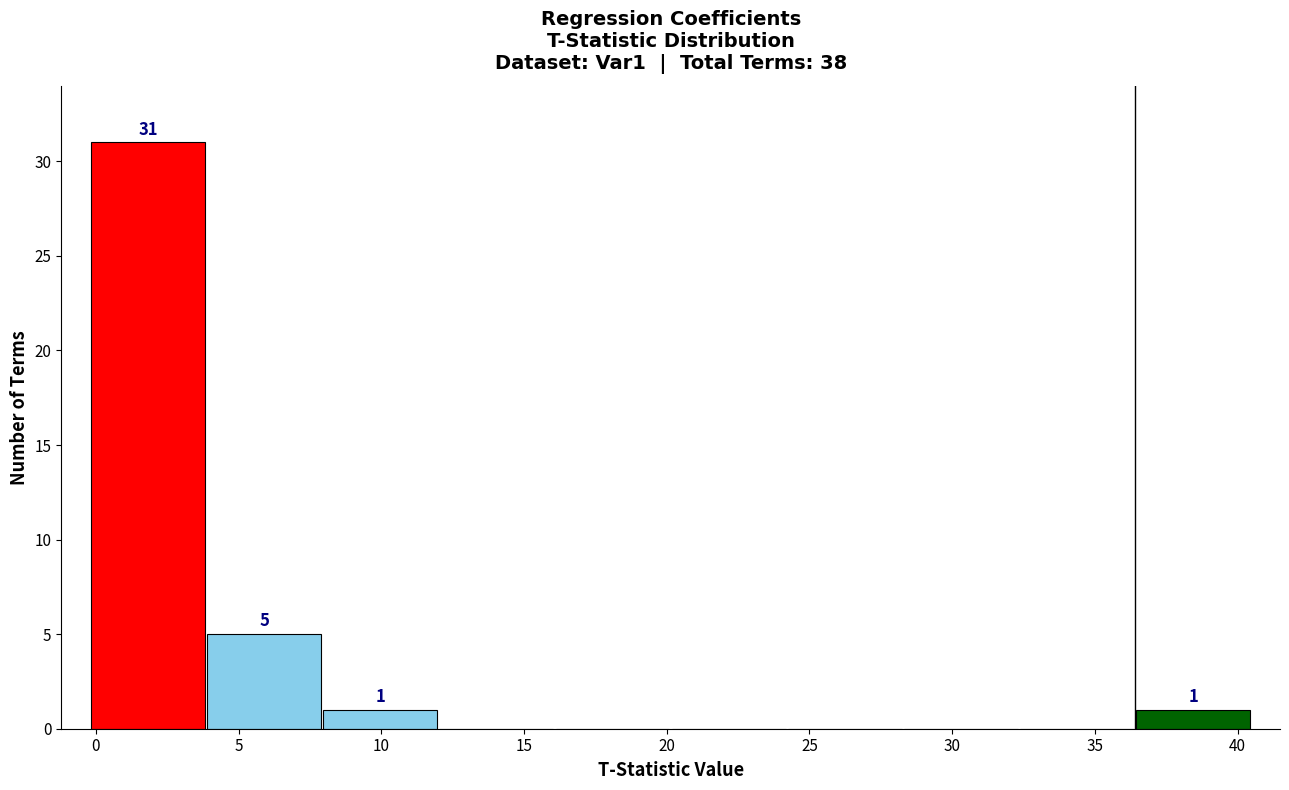

Over which range of the x-axis is the bar tallest?

0.0 to 4.0